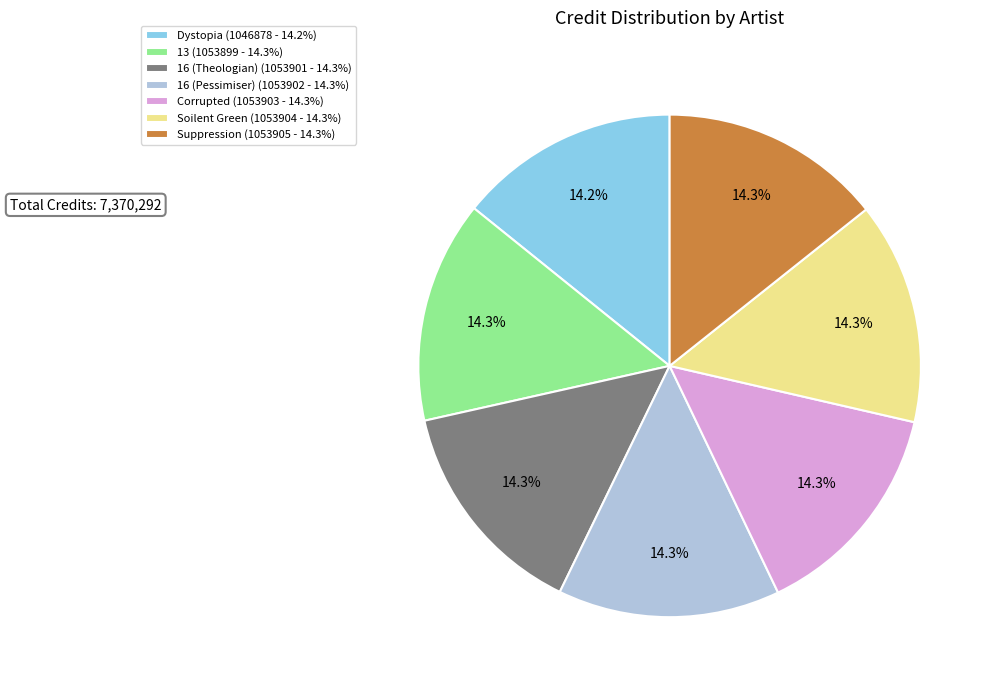

What percentage is the Corrupted slice, to the nearest percent?

14%